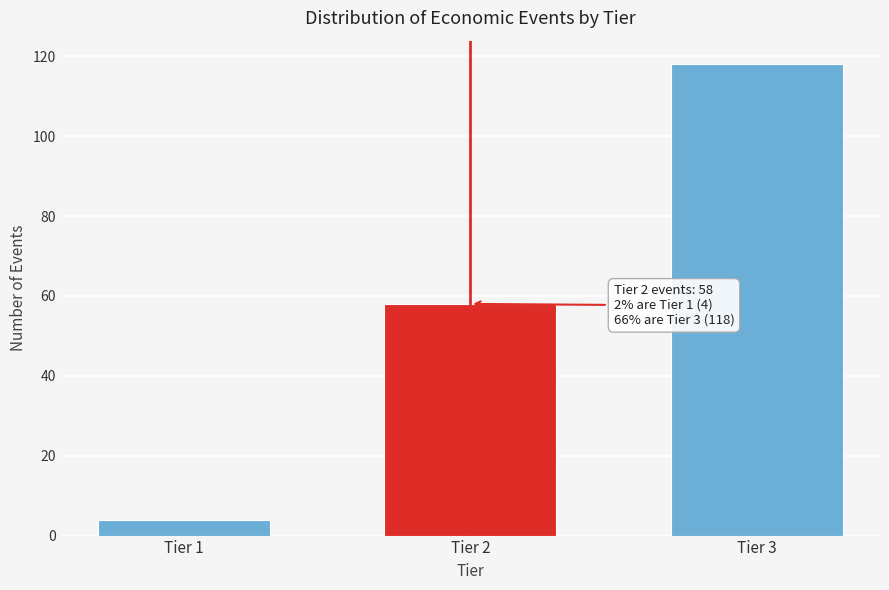

Reading left to right, list all the values displayed in this chart.

Tier 1=4	Tier 2=58	Tier 3=118